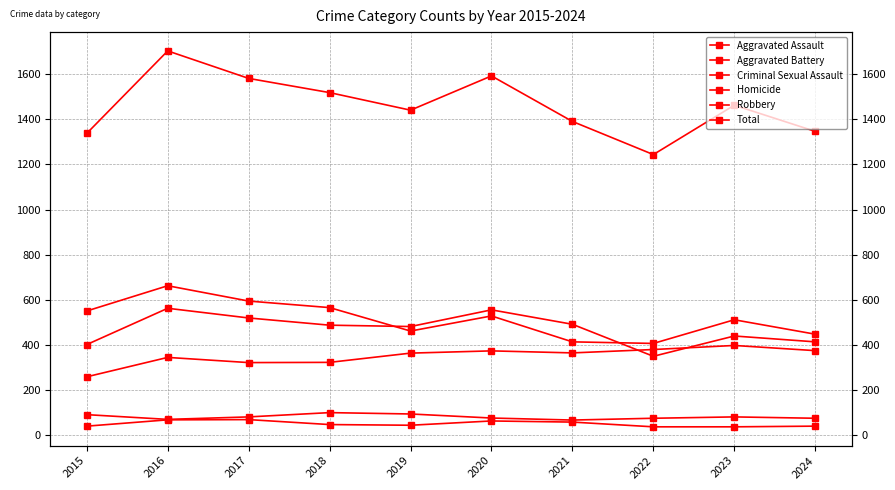

Is it true that Homicide equals 20 at 2020?

False